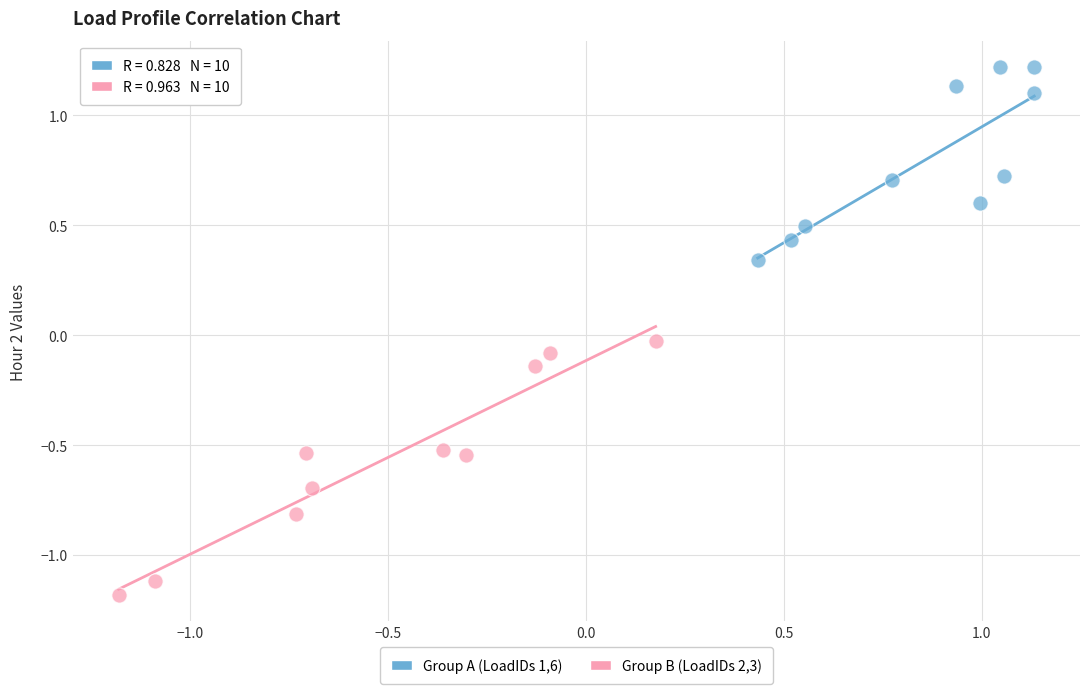

Which series reaches the minimum Y coordinate?

Group B (LoadIDs 2,3)